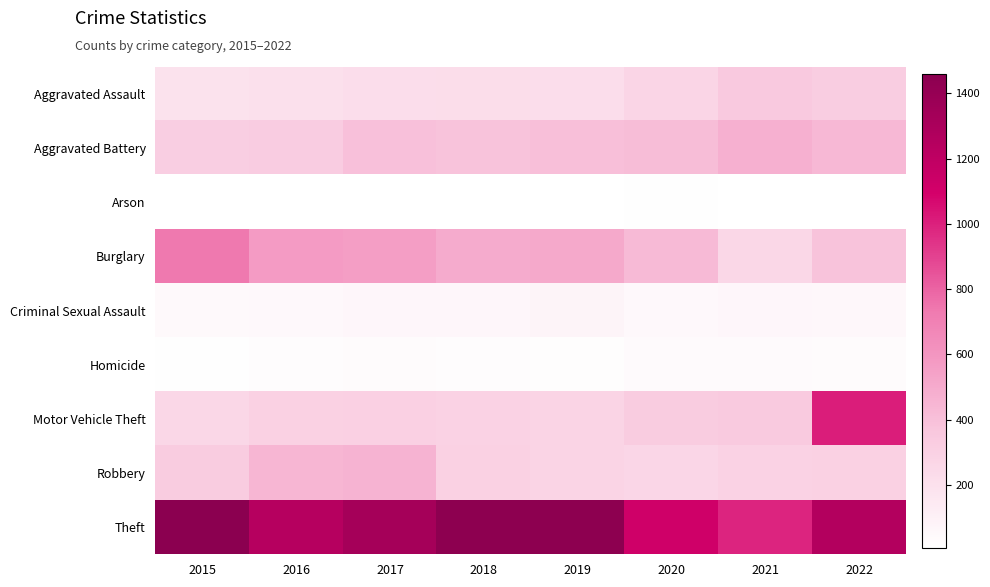

Reading left to right, list all the values displayed in this chart.

Aggravated Assault: 2015=193	2016=204	2017=222	2018=224	2019=221	2020=272	2021=349	2022=325
Aggravated Battery: 2015=314	2016=330	2017=397	2018=385	2019=400	2020=414	2021=474	2022=434
Arson: 2015=8	2016=7	2017=10	2018=7	2019=12	2020=17	2021=12	2022=11
Burglary: 2015=736	2016=571	2017=558	2018=500	2019=512	2020=423	2021=259	2022=384
Criminal Sexual Assault: 2015=46	2016=50	2017=60	2018=59	2019=76	2020=48	2021=61	2022=54
Homicide: 2015=15	2016=26	2017=33	2018=25	2019=21	2020=41	2021=38	2022=35
Motor Vehicle Theft: 2015=260	2016=300	2017=308	2018=293	2019=285	2020=331	2021=346	2022=1007
Robbery: 2015=332	2016=449	2017=457	2018=297	2019=283	2020=263	2021=296	2022=301
Theft: 2015=1461	2016=1240	2017=1328	2018=1444	2019=1445	2020=1117	2021=985	2022=1261